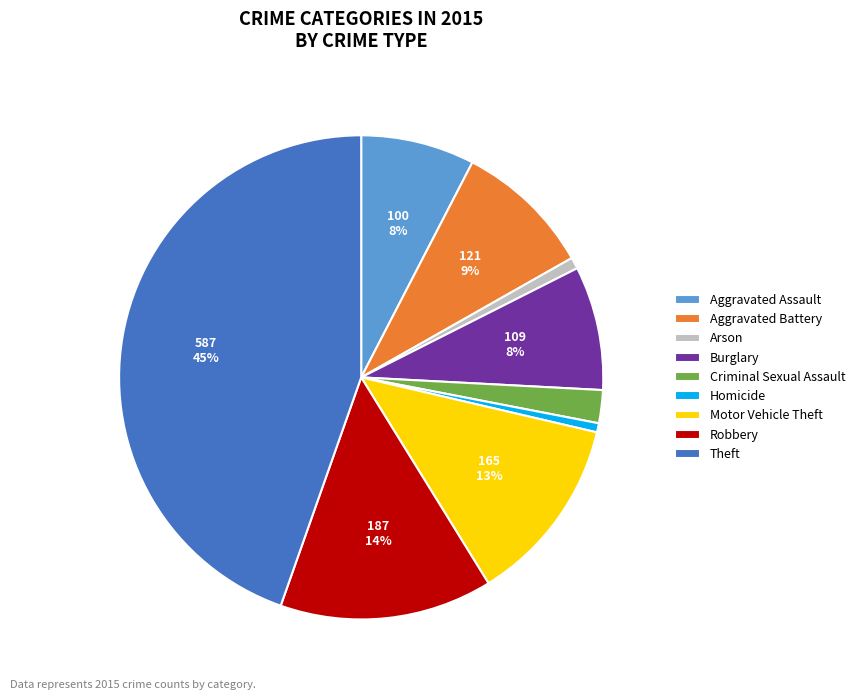

What percentage is the Burglary slice, to the nearest percent?

8%